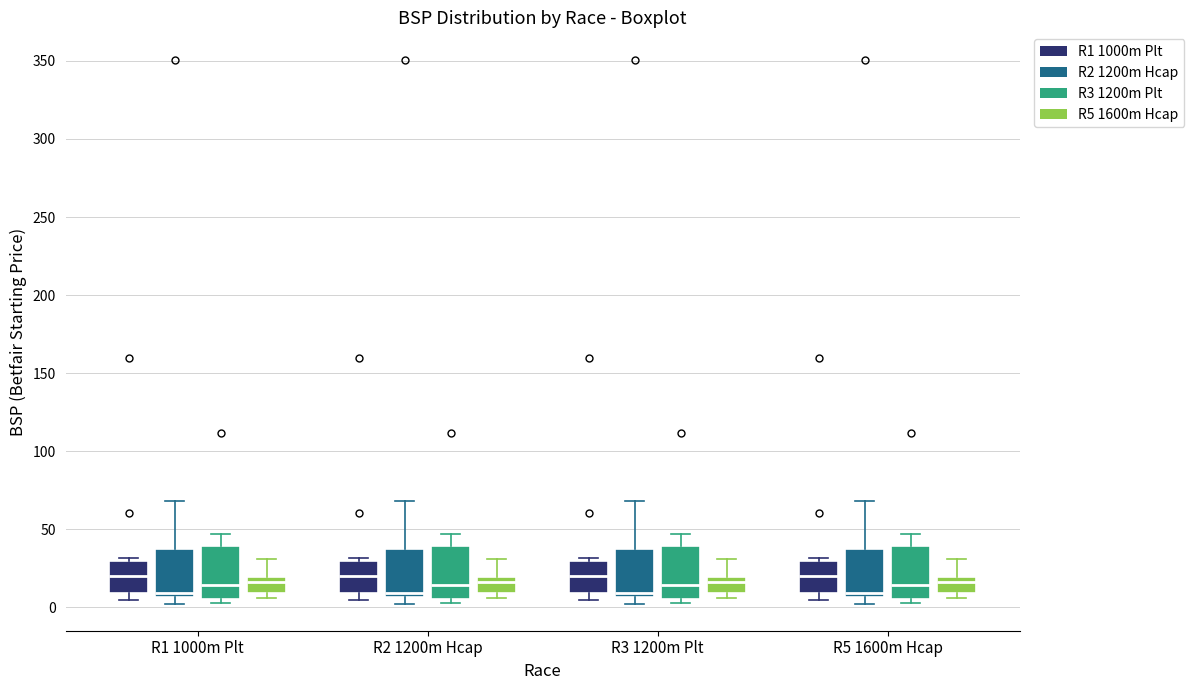

Reading left to right, transcribe this box plot: for each box, give where its median line is, the range the box spans, and where its two whiskers end, as read against the y-axis. The values are not printed on the chart, so give them approximately, as read against the axis.

R1 1000m Plt (R1 1000m Plt): median 20, box 10 to 30, whiskers 5 to 30 (just above the box's upper edge)
R1 1000m Plt (R2 1200m Hcap): median 10, box 5 to 35, whiskers 0 to 70
R1 1000m Plt (R3 1200m Plt): median 15, box 5 to 40, whiskers 5 (just below the box's lower edge) to 45
R1 1000m Plt (R5 1600m Hcap): median 15, box 10 to 20, whiskers 5 to 30
R2 1200m Hcap (R1 1000m Plt): median 20, box 10 to 30, whiskers 5 to 30 (just above the box's upper edge)
R2 1200m Hcap (R2 1200m Hcap): median 10, box 5 to 35, whiskers 0 to 70
R2 1200m Hcap (R3 1200m Plt): median 15, box 5 to 40, whiskers 5 (just below the box's lower edge) to 45
R2 1200m Hcap (R5 1600m Hcap): median 15, box 10 to 20, whiskers 5 to 30
R3 1200m Plt (R1 1000m Plt): median 20, box 10 to 30, whiskers 5 to 30 (just above the box's upper edge)
R3 1200m Plt (R2 1200m Hcap): median 10, box 5 to 35, whiskers 0 to 70
R3 1200m Plt (R3 1200m Plt): median 15, box 5 to 40, whiskers 5 (just below the box's lower edge) to 45
R3 1200m Plt (R5 1600m Hcap): median 15, box 10 to 20, whiskers 5 to 30
R5 1600m Hcap (R1 1000m Plt): median 20, box 10 to 30, whiskers 5 to 30 (just above the box's upper edge)
R5 1600m Hcap (R2 1200m Hcap): median 10, box 5 to 35, whiskers 0 to 70
R5 1600m Hcap (R3 1200m Plt): median 15, box 5 to 40, whiskers 5 (just below the box's lower edge) to 45
R5 1600m Hcap (R5 1600m Hcap): median 15, box 10 to 20, whiskers 5 to 30